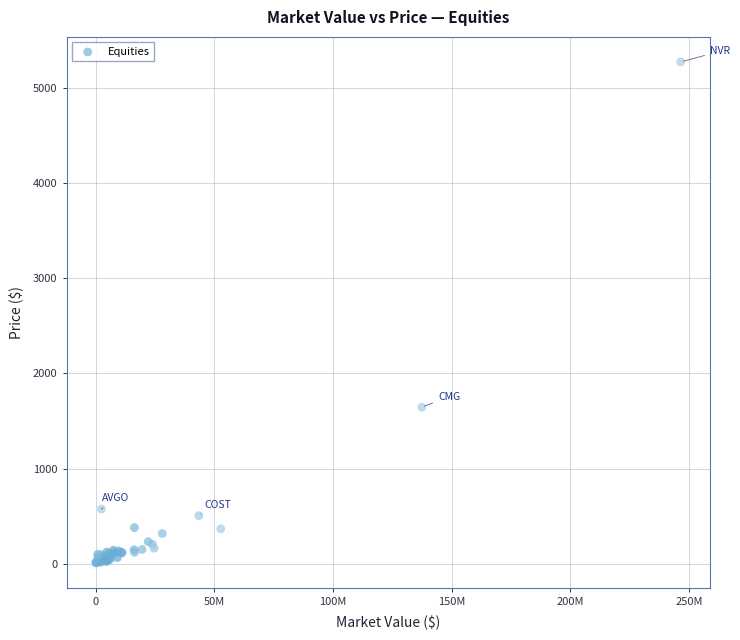

What Y value in the scatter plot is closest to 2640?

1646.4